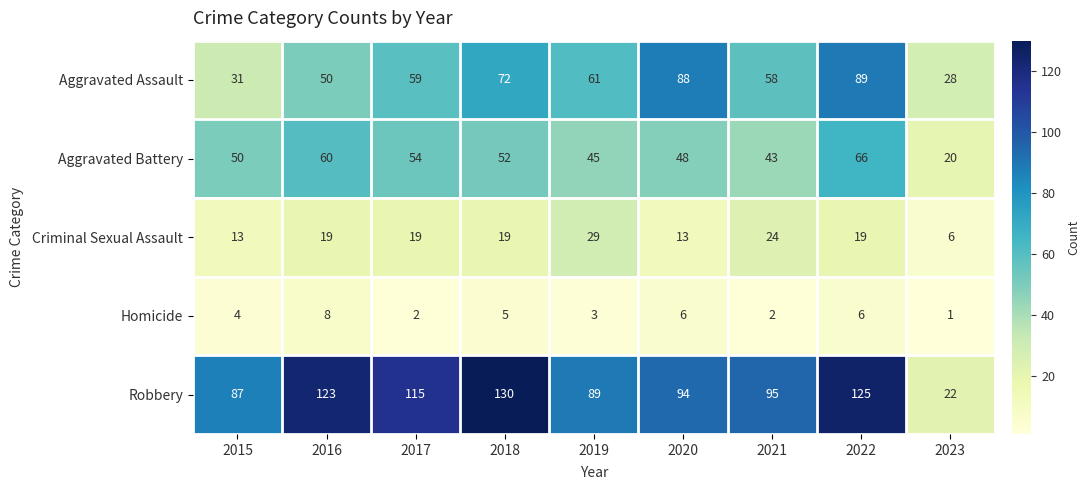

Which series has the largest range (max minus min)?

Robbery